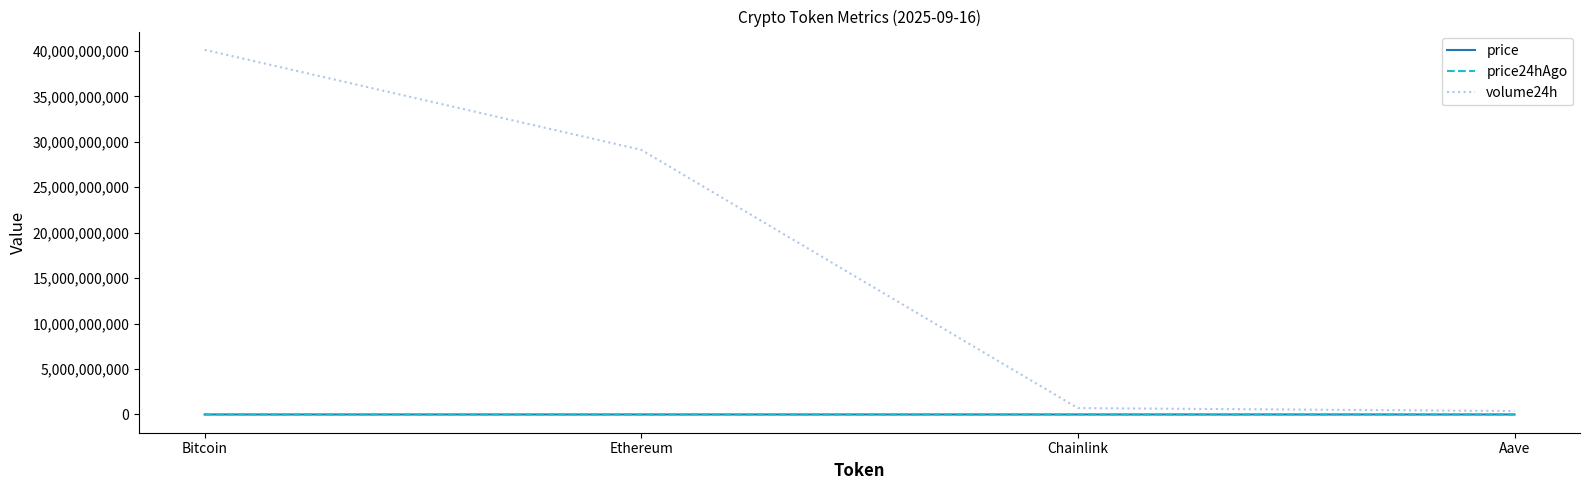

The value of volume24h at Chainlink is 702065321.0. True or false?

True